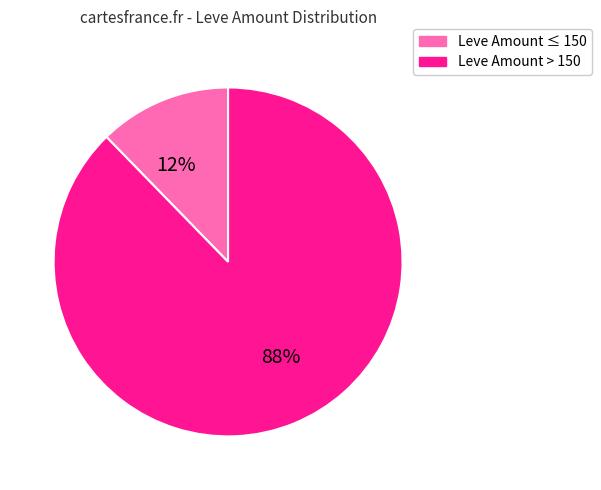

To the nearest percent, what is the average slice percentage?

50%